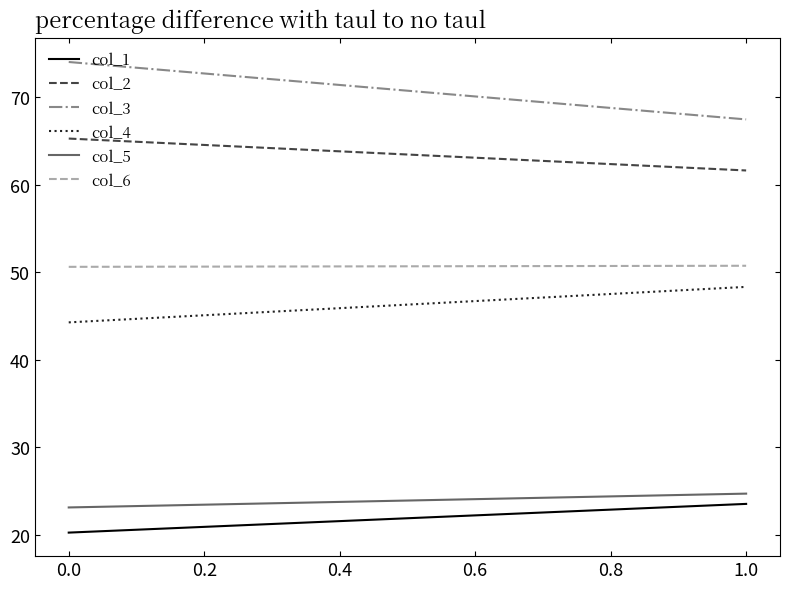

How many series are shown in this chart?

6